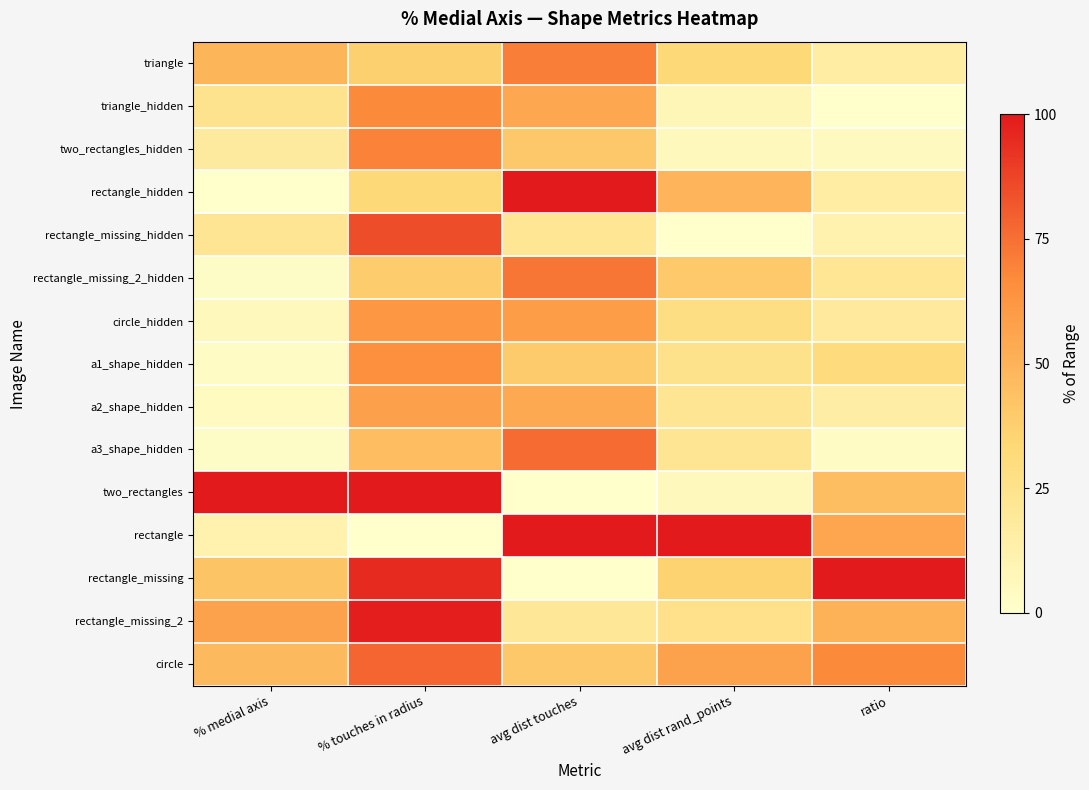

Count the number of categories in the chart.

5